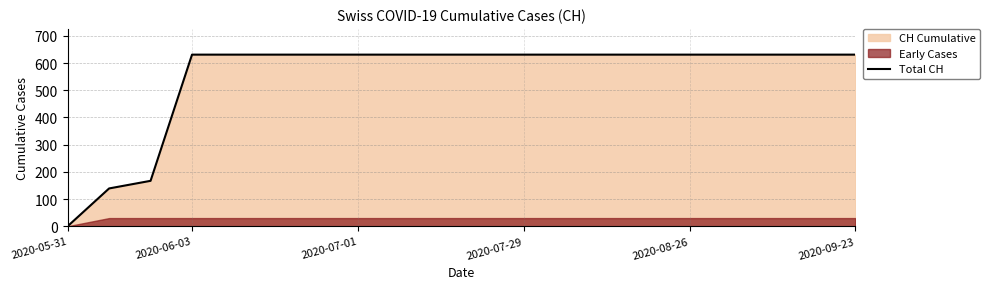

Which label corresponds to the smallest value in the chart?

2020-05-31